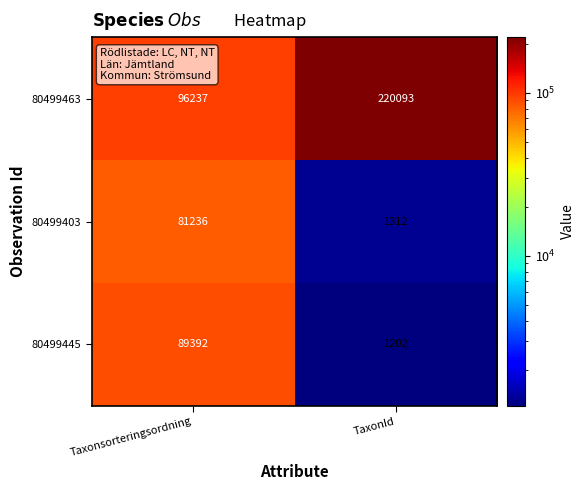

Reading left to right, extract all data points from this chart.

80499463: 96237	220093
80499403: 81236	1312
80499445: 89392	1202